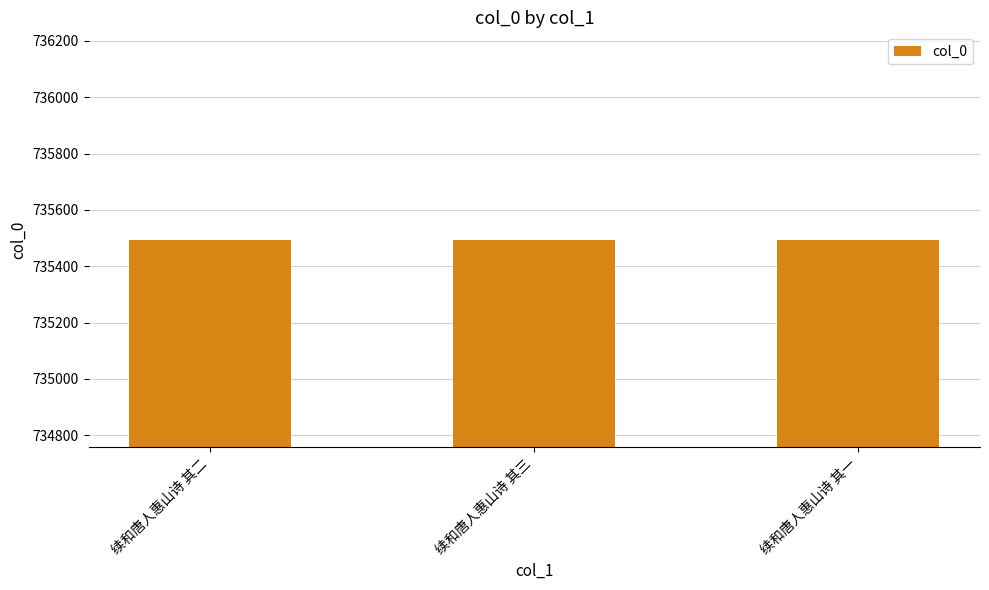

What is the value of the 1st bar from the left?

735494